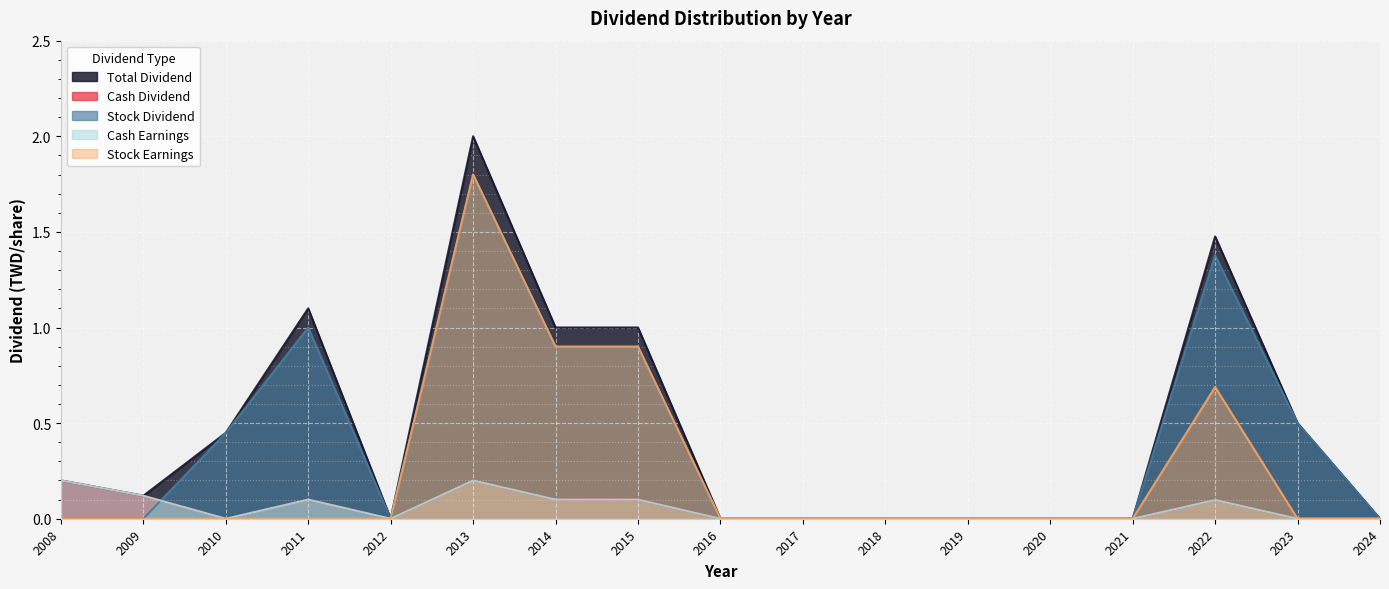

Between 2012 and 2024, which series saw the biggest shift?

Total Dividend